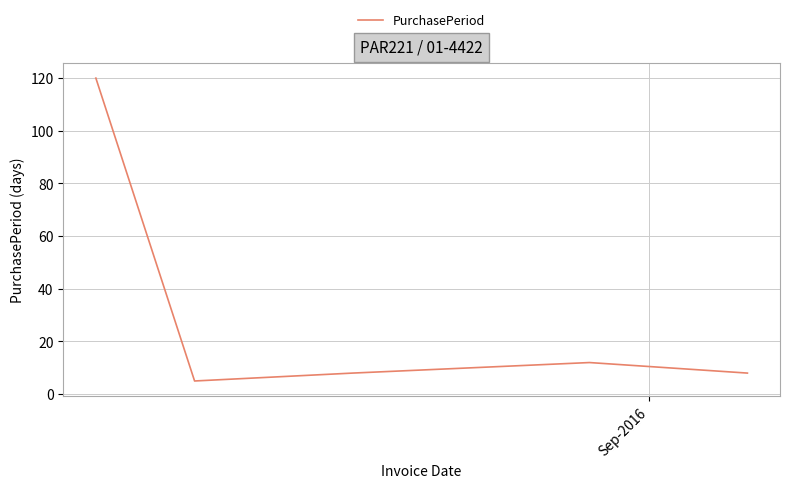

What is the smallest value displayed?

5